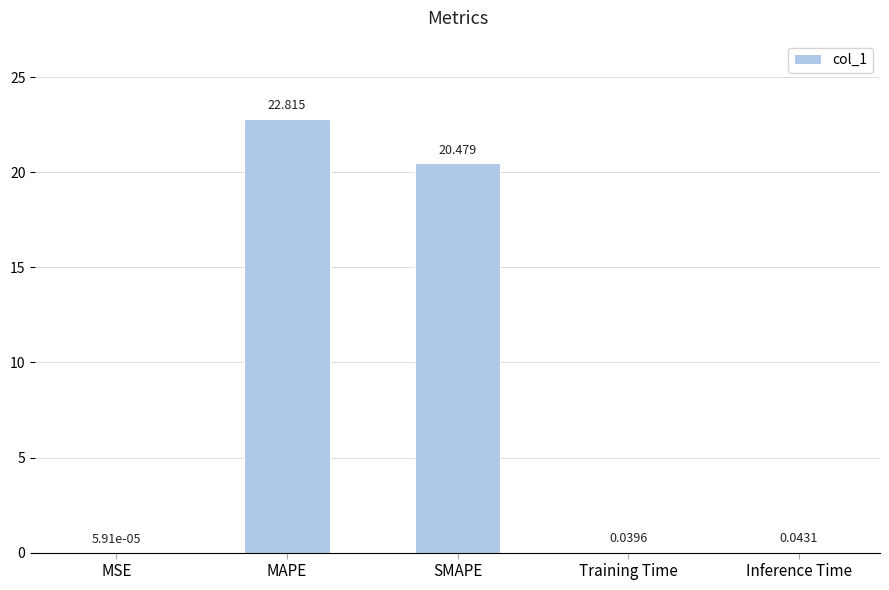

At which label is the value closest to 11?

SMAPE